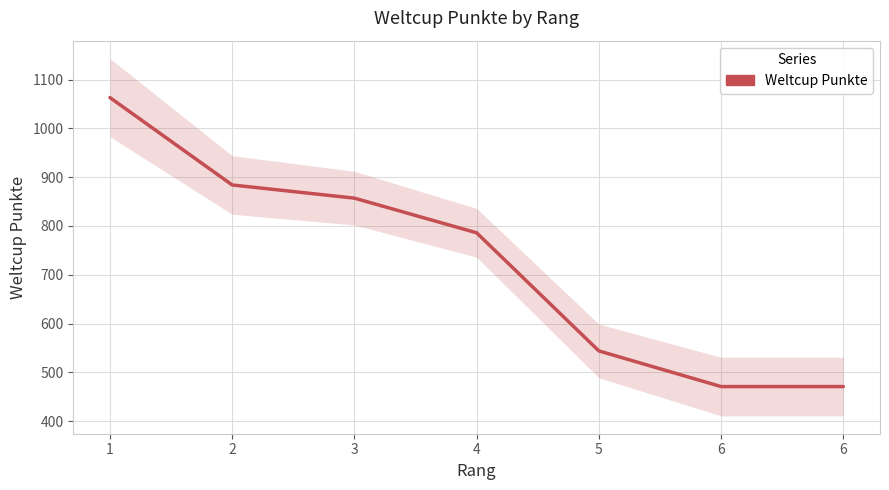

List the labels in order of value, largest first.

1, 2, 3, 4, 5, 6, 6